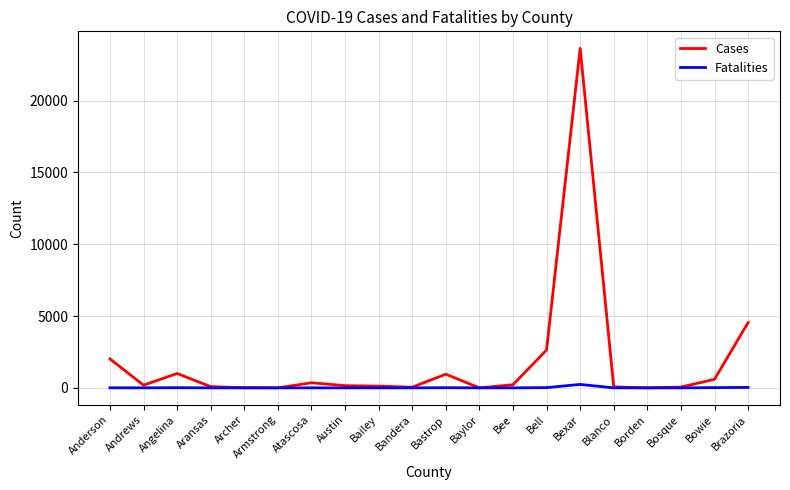

What is the sum of the Fatalities values at Anderson and Archer?

4